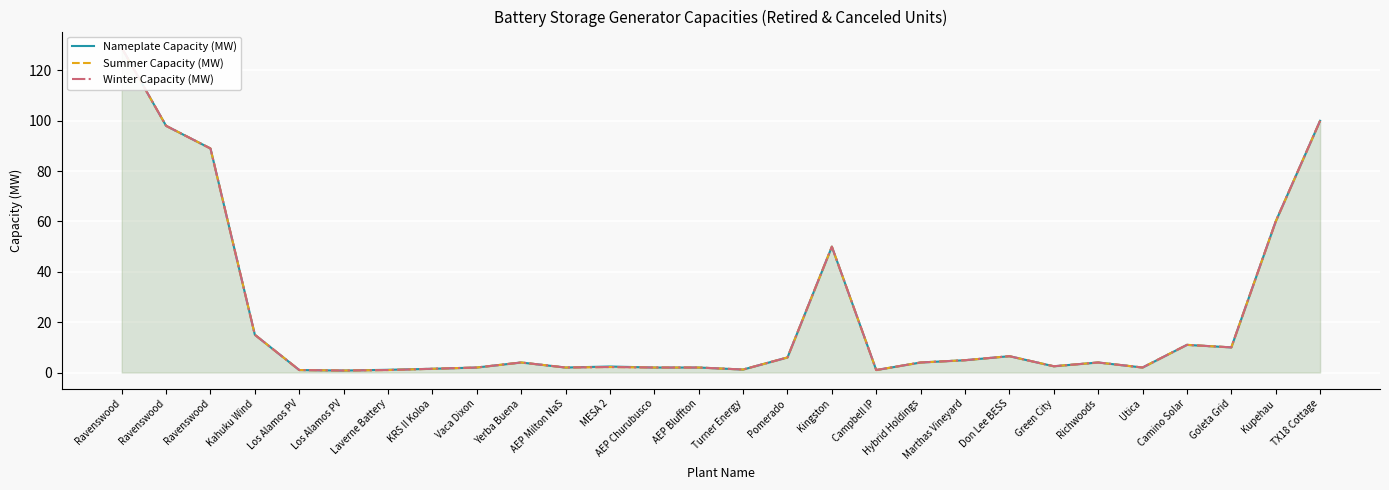

Reading right to left, what are all the values shown in this chart?

Nameplate Capacity (MW): TX18 Cottage=100.0	Kupehau=60.0	Goleta Grid=10.0	Camino Solar=11.0	Utica=2.0	Richwoods=4.0	Green City=2.5	Don Lee BESS=6.5	Marthas Vineyard=4.9	Hybrid Holdings=4.0	Campbell IP=1.0	Kingston=50.0	Pomerado=6.0	Turner Energy=1.2	AEP Bluffton=2.0	AEP Churubusco=2.0	MESA 2=2.4	AEP Milton NaS=2.0	Yerba Buena=4.0	Vaca Dixon=2.0	KRS II Koloa=1.5	Laverne Battery=1.1	Los Alamos PV=0.8	Los Alamos PV=1.0	Kahuku Wind=15.0	Ravenswood=89.0	Ravenswood=98.0	Ravenswood=129.0
Summer Capacity (MW): TX18 Cottage=100.0	Kupehau=60.0	Goleta Grid=10.0	Camino Solar=11.0	Utica=2.0	Richwoods=4.0	Green City=2.5	Don Lee BESS=6.5	Marthas Vineyard=4.9	Hybrid Holdings=4.0	Campbell IP=1.0	Kingston=50.0	Pomerado=6.0	Turner Energy=1.2	AEP Bluffton=2.0	AEP Churubusco=2.0	MESA 2=2.2	AEP Milton NaS=2.0	Yerba Buena=4.0	Vaca Dixon=2.0	KRS II Koloa=1.5	Laverne Battery=1.0	Los Alamos PV=0.8	Los Alamos PV=1.0	Kahuku Wind=15.0	Ravenswood=89.0	Ravenswood=98.0	Ravenswood=129.0
Winter Capacity (MW): TX18 Cottage=100.0	Kupehau=60.0	Goleta Grid=10.0	Camino Solar=11.0	Utica=2.0	Richwoods=4.0	Green City=2.5	Don Lee BESS=6.5	Marthas Vineyard=4.9	Hybrid Holdings=4.0	Campbell IP=1.0	Kingston=50.0	Pomerado=6.0	Turner Energy=1.2	AEP Bluffton=2.0	AEP Churubusco=2.0	MESA 2=2.2	AEP Milton NaS=2.0	Yerba Buena=4.0	Vaca Dixon=2.0	KRS II Koloa=1.5	Laverne Battery=1.0	Los Alamos PV=0.8	Los Alamos PV=1.0	Kahuku Wind=15.0	Ravenswood=89.0	Ravenswood=98.0	Ravenswood=129.0